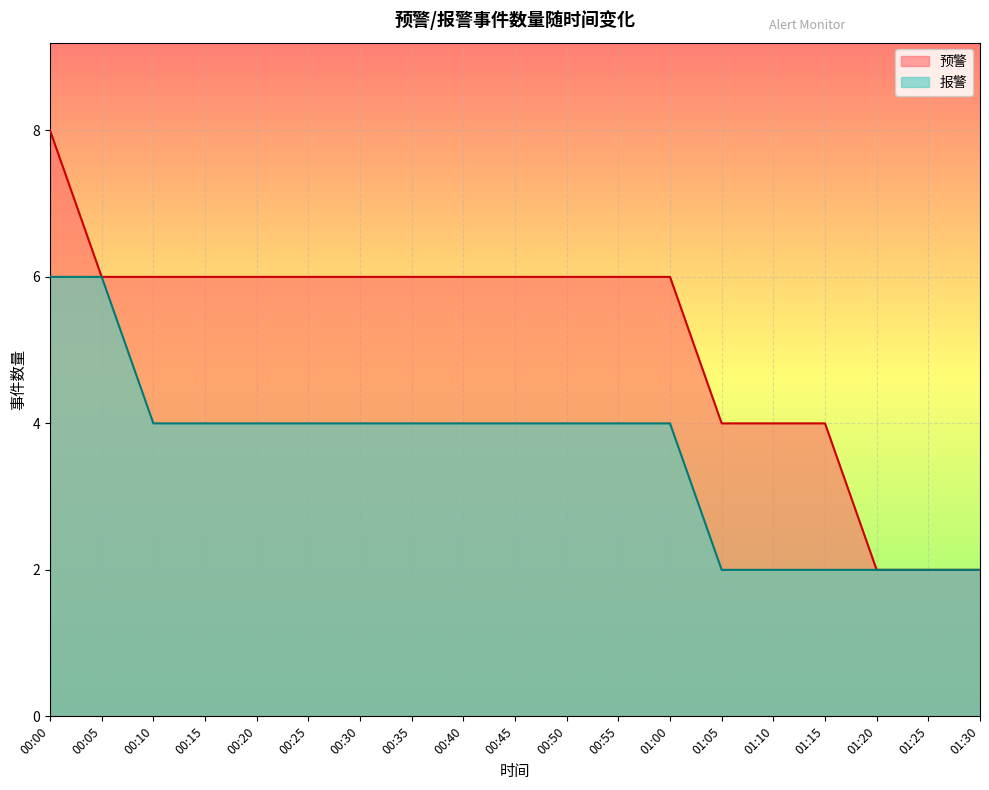

What position from the right is 01:25?

2